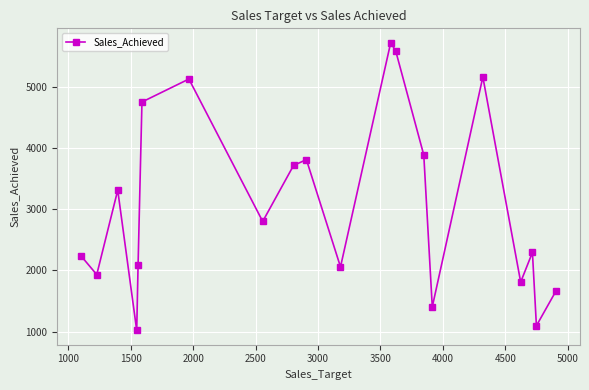

What is the smallest value displayed?

1020